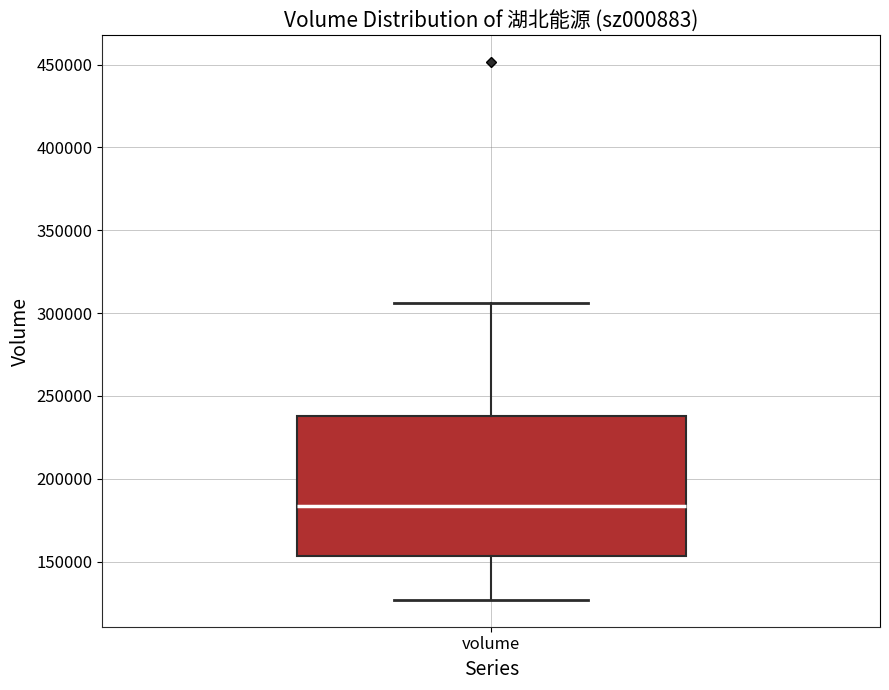

Where does the upper whisker of the box for volume end on the y-axis? The values are not printed on the chart, so give them approximately, as read against the axis.

305000